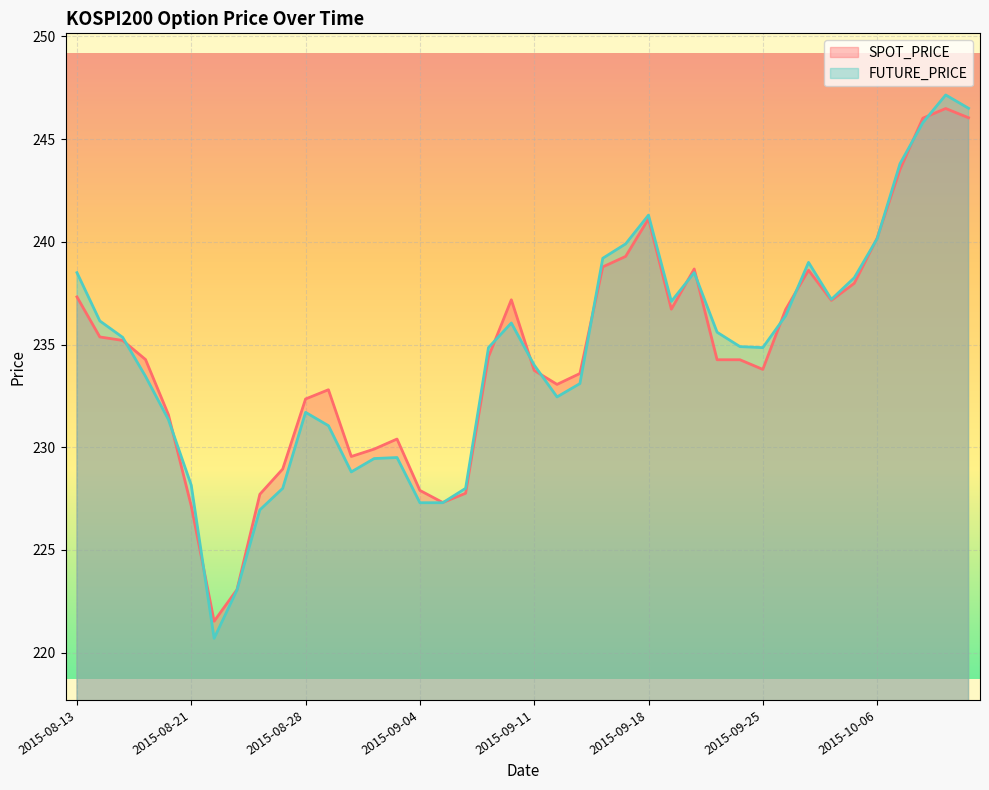

What is the total value across all series at 2015-08-26?

454.7